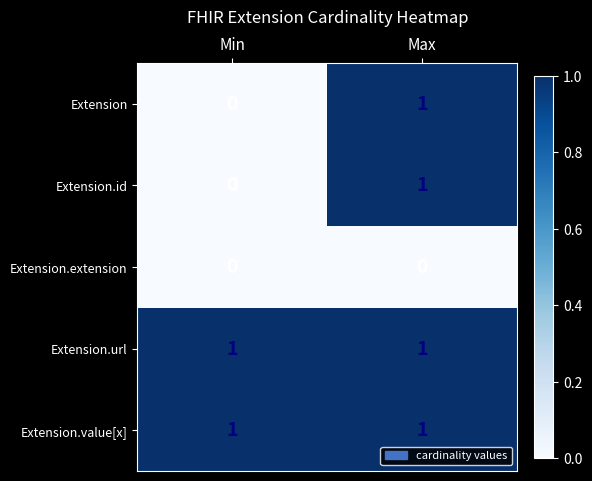

Is it true that Extension.extension equals 0 at Max?

True